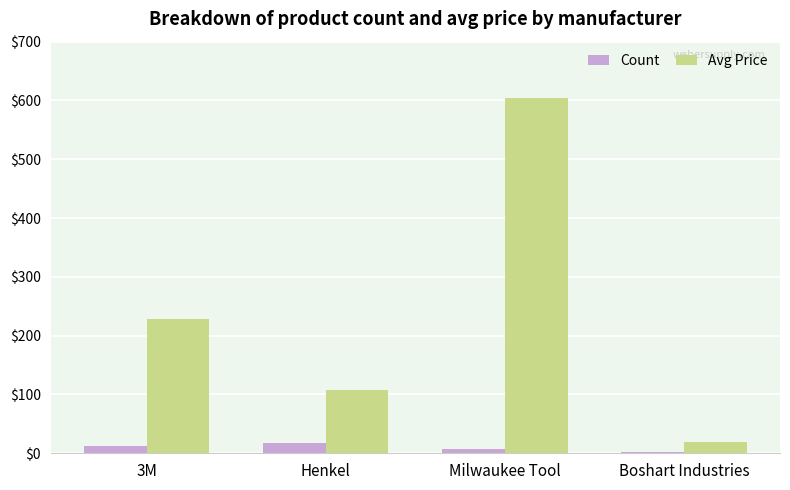

At which category does the chart reach its peak across all series?

Milwaukee Tool